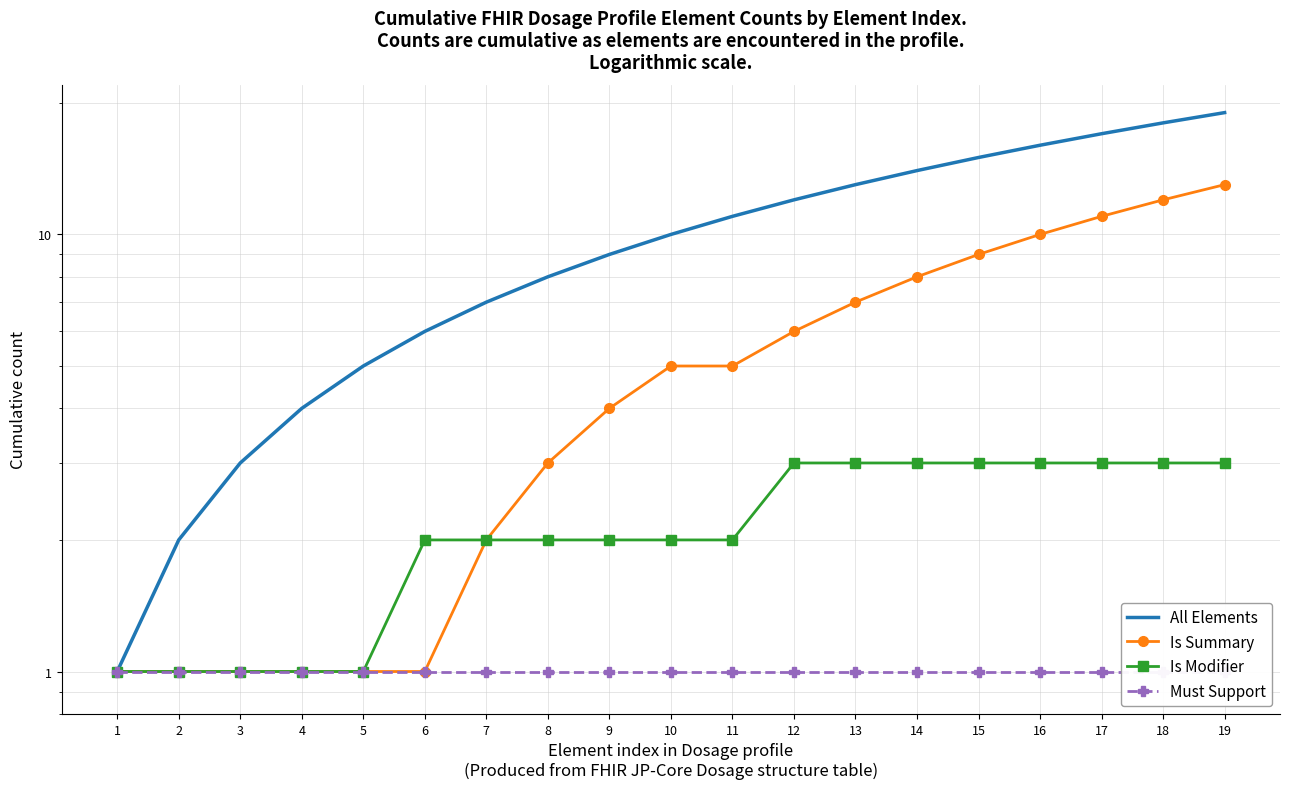

How many lines are shown in the chart?

4